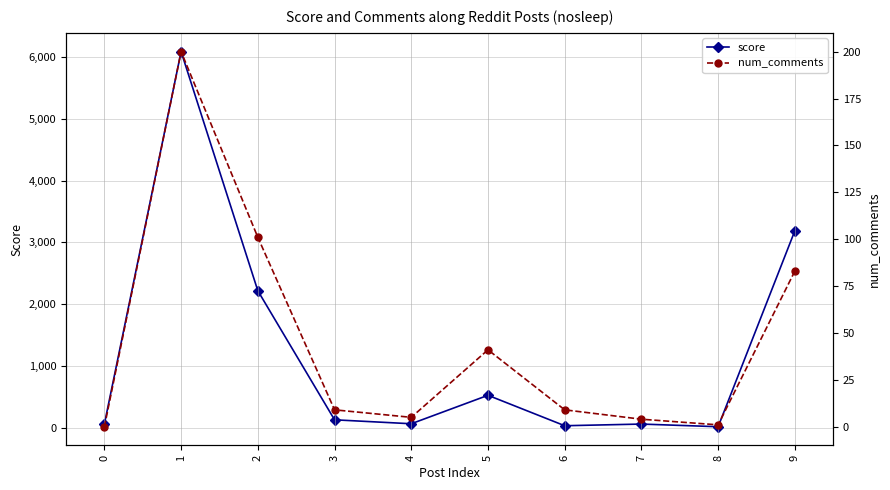

What is the value of the num_comments point at the 9th from the left?

1